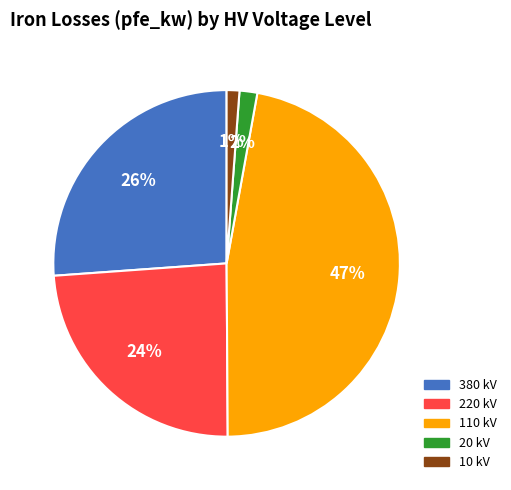

To the nearest percent, what is the difference between the largest and smallest slice percentages?

46%